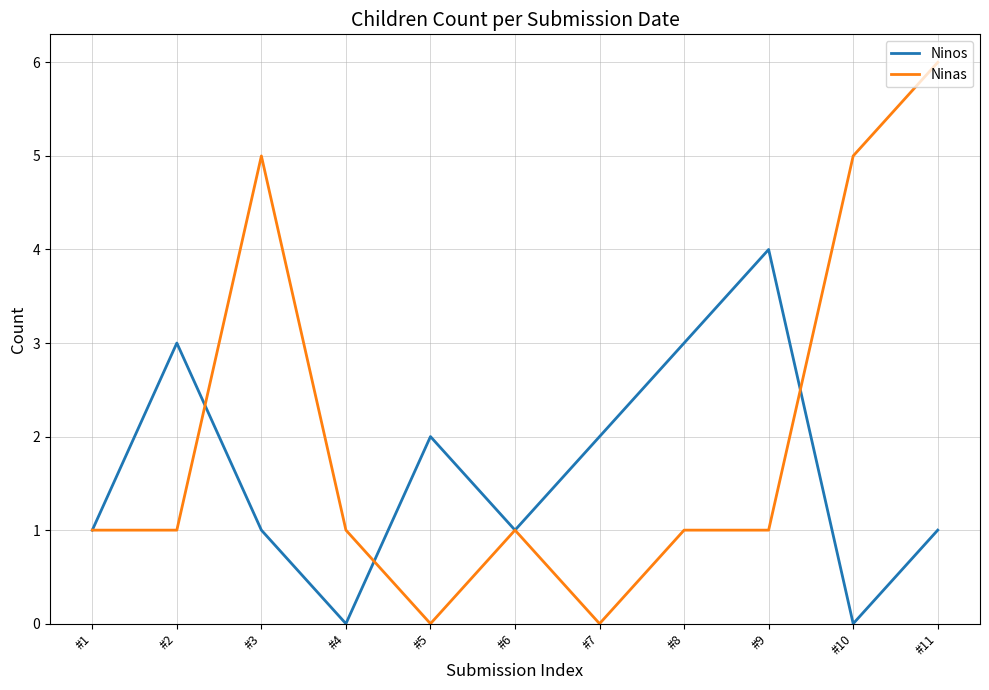

Which category has the highest value in the Ninas series?

#11